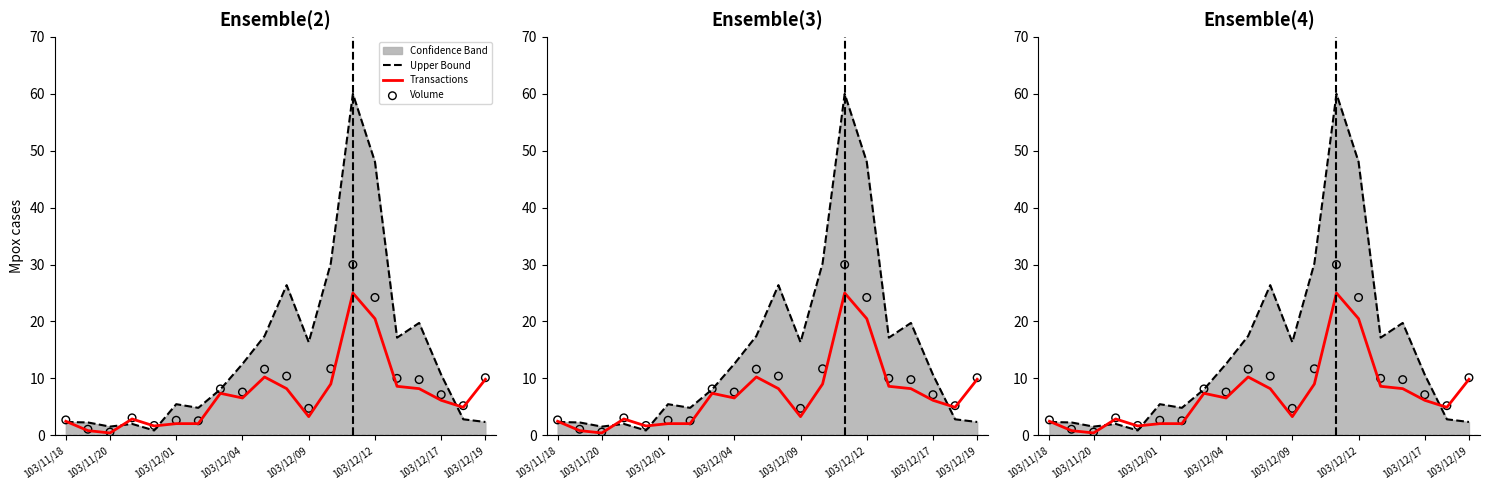

Which series has the widest spread of Y values?

Upper Bound